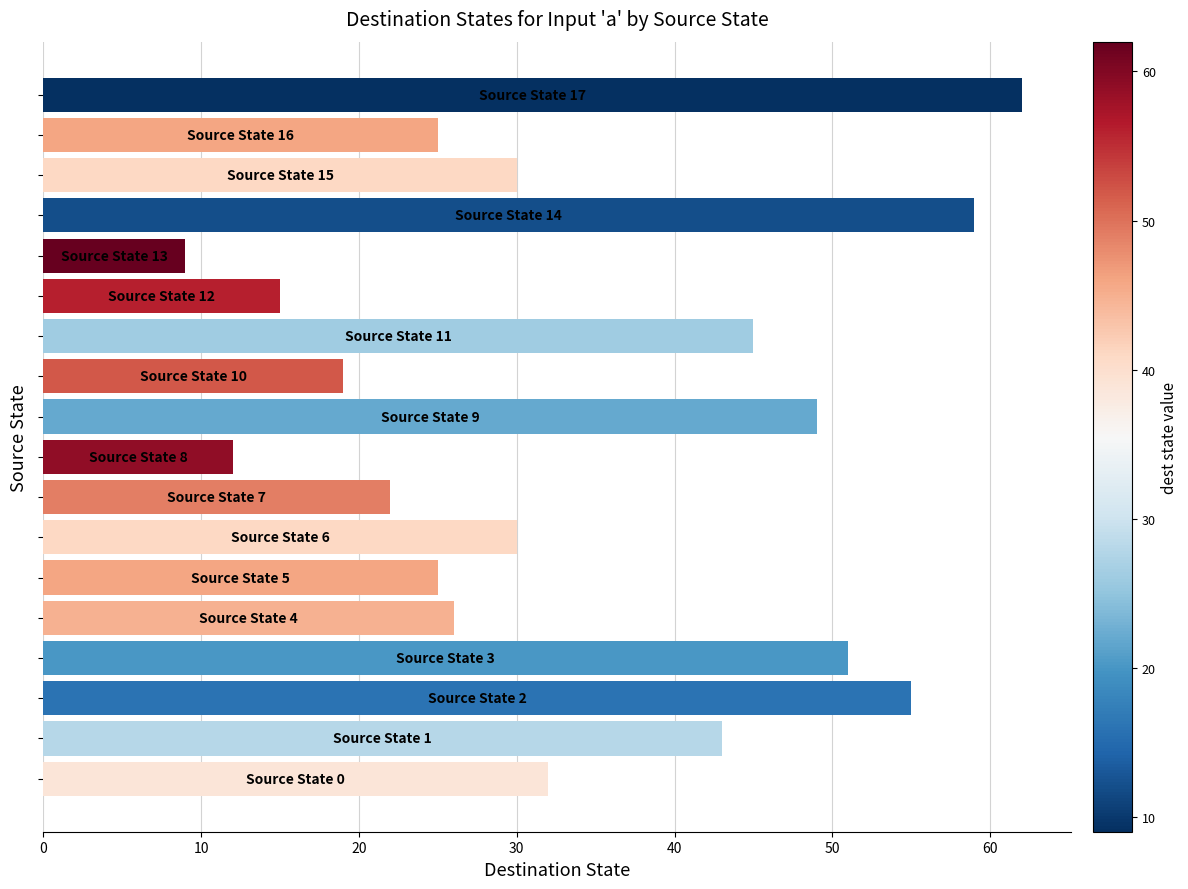

What is the sum of all values?

609